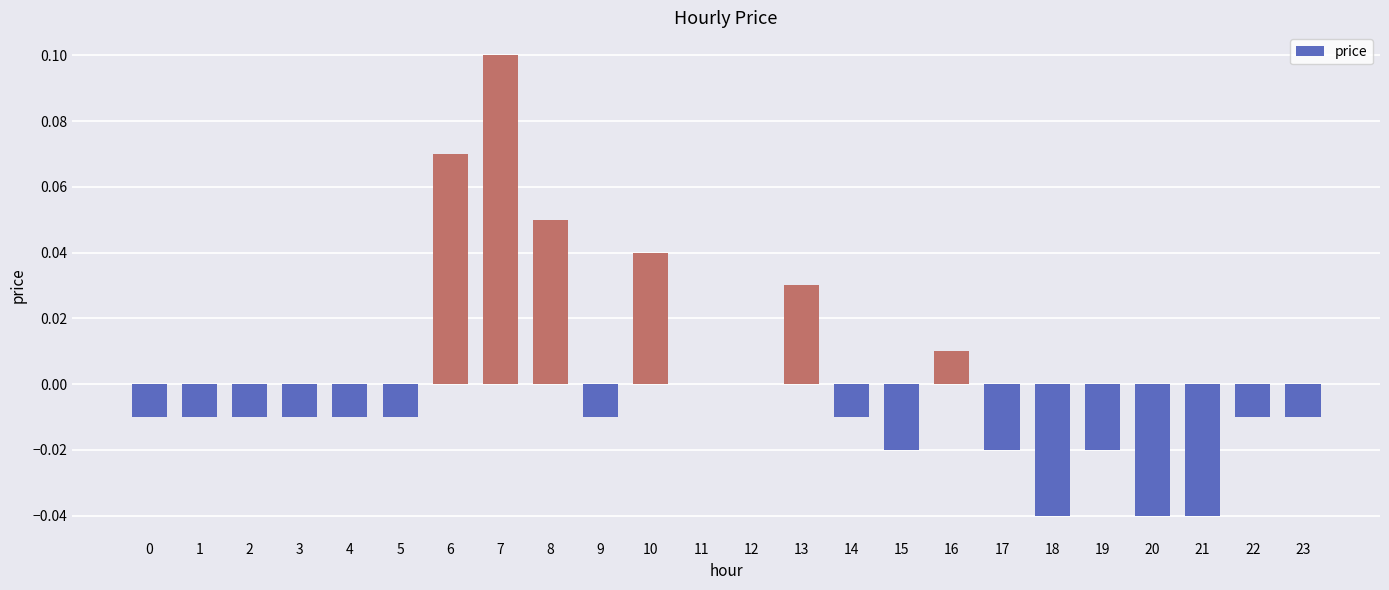

At which category does the chart reach its peak across all series?

7